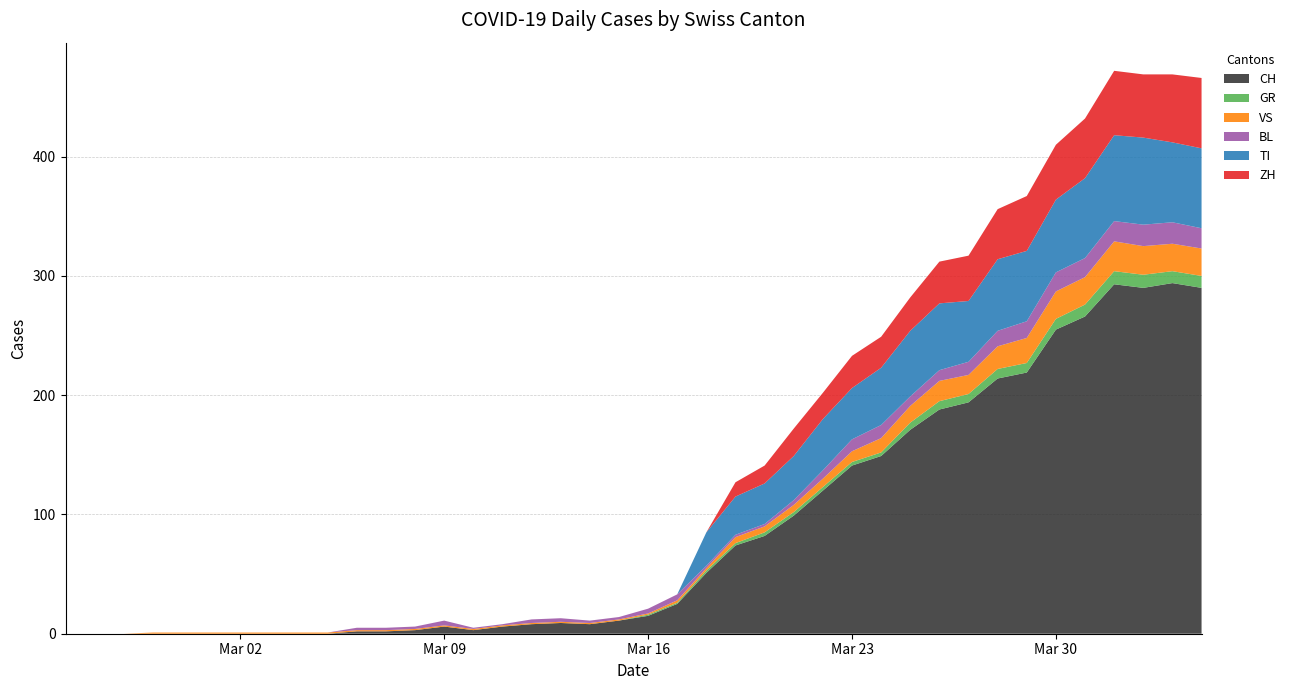

Reading left to right, transcribe all the data shown in this chart.

CH: 0	0	0	0	0	0	0	0	0	0	2	2	3	6	3	6	8	9	8	11	15	25	51	74	82	99	120	141	149	171	188	194	214	219	255	266	293	290	294	290
GR: 0	0	0	0	0	0	0	0	0	0	0	0	0	0	0	0	0	0	0	0	1	1	2	2	3	3	3	3	3	6	7	7	8	8	9	10	11	11	10	10
VS: 0	0	0	1	1	1	1	1	1	1	1	1	1	1	1	1	1	1	1	1	1	2	2	5	5	6	7	9	12	14	17	16	19	21	23	23	25	24	23	23
BL: 0	0	0	0	0	0	0	0	0	0	2	2	2	4	1	1	3	3	2	2	4	5	2	2	2	4	7	10	11	8	9	11	13	14	16	16	17	18	18	17
TI: 0	0	0	0	0	0	0	0	0	0	0	0	0	0	0	0	0	0	0	0	0	0	28	32	34	37	43	43	48	55	56	51	60	59	61	67	72	73	67	67
ZH: 0	0	0	0	0	0	0	0	0	0	0	0	0	0	0	0	0	0	0	0	0	0	0	12	15	23	22	27	26	28	35	38	42	46	46	50	54	53	57	59